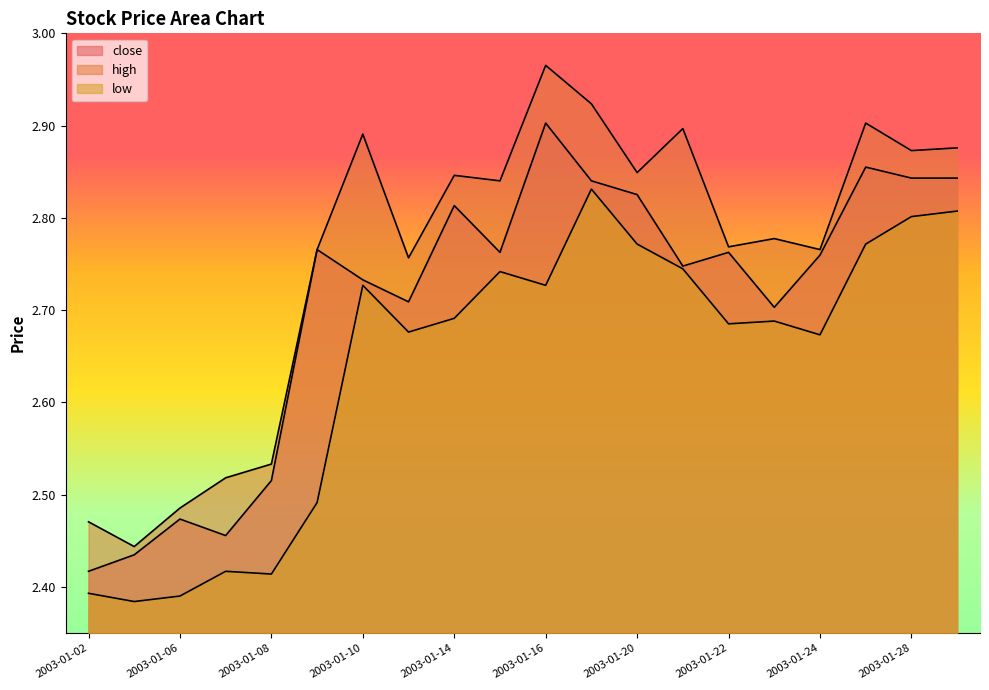

Which series has the widest spread of values?

high